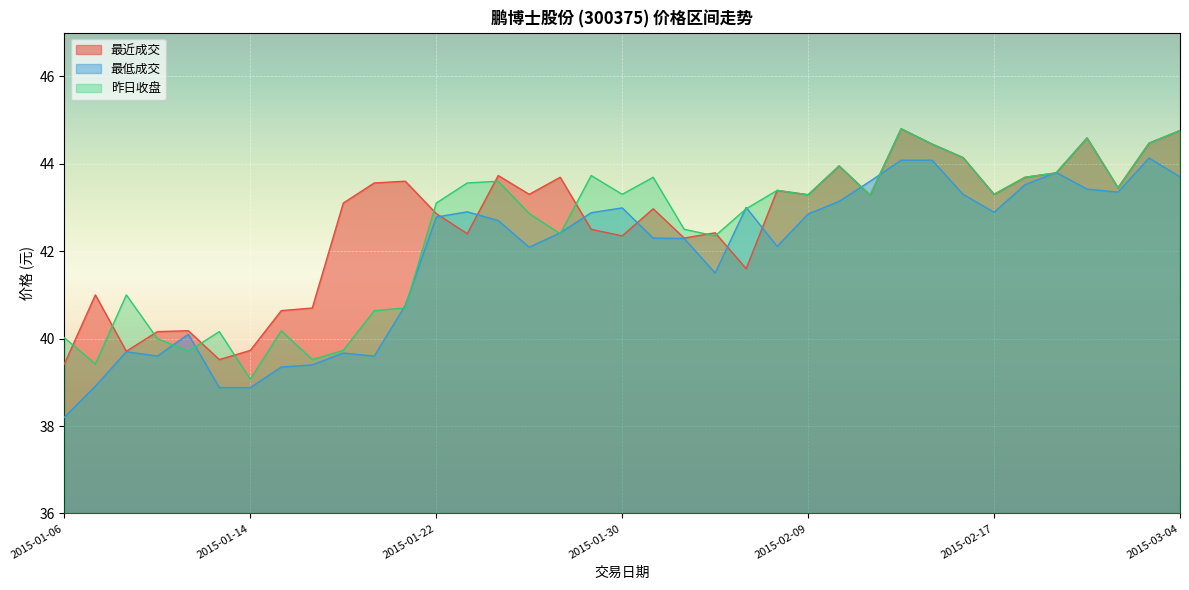

Where is the first local minimum for 昨日收盘?

2015-01-07